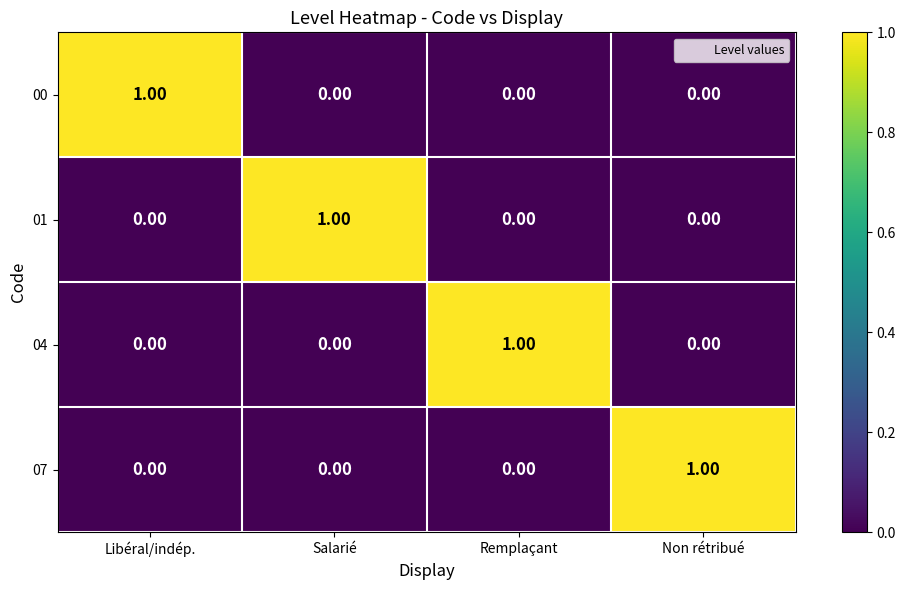

Which category has the highest value in the 01 series?

Salarié